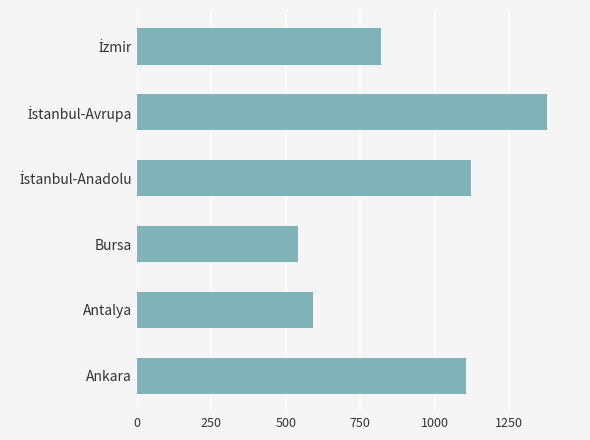

What is the change in value from Ankara to Antalya?

-515